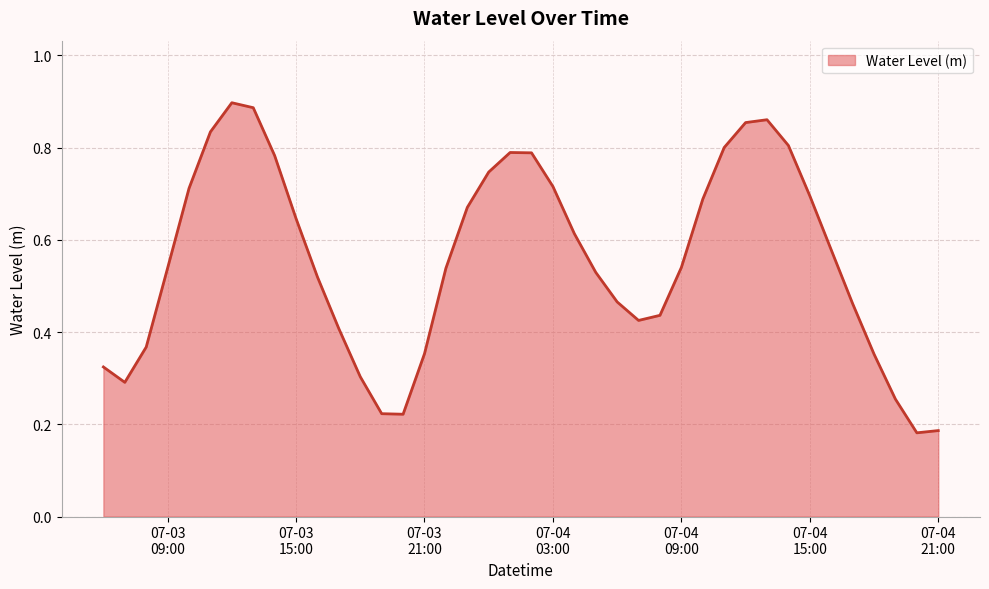

At which category does the data reach its first local valley?

2025-07-03 07:00:00